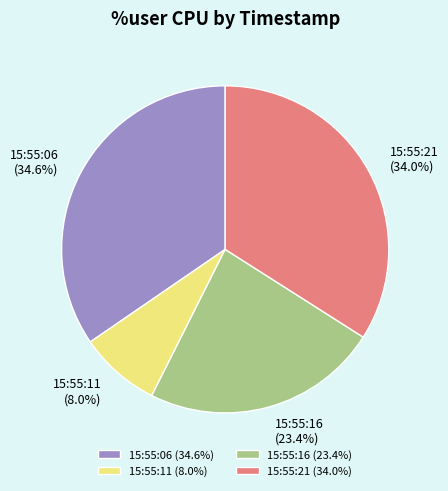

What is the ratio of the value at 15:55:21 to the value at 15:55:16?

1.5